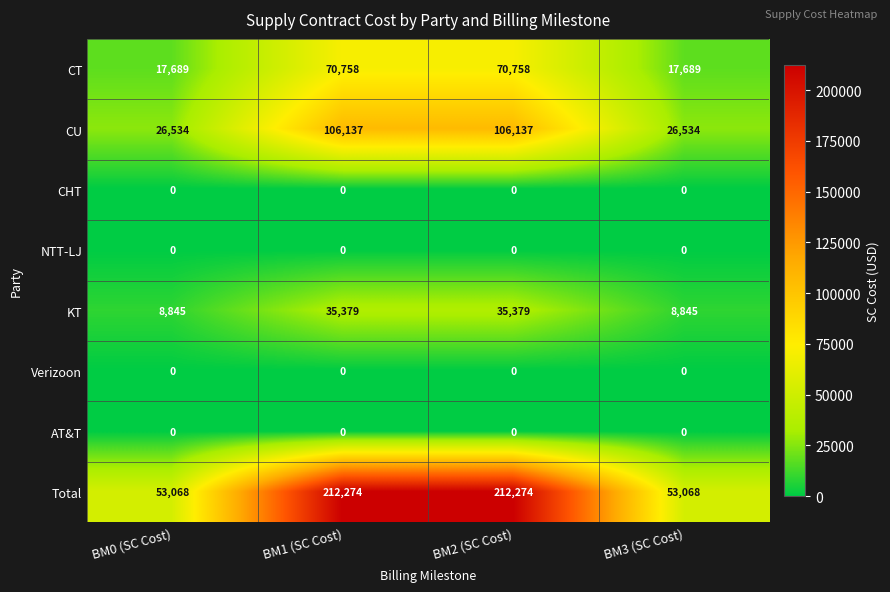

Which series changed the most between BM2 (SC Cost) and BM3 (SC Cost)?

Total